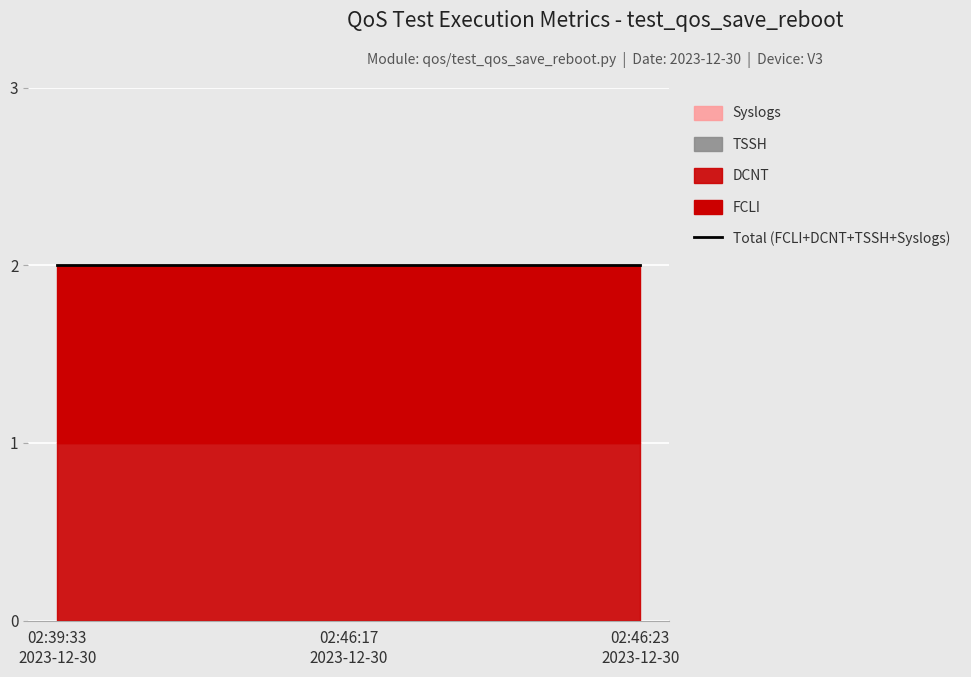

What is the total value across all series at 2023-12-30 02:46:17?

2